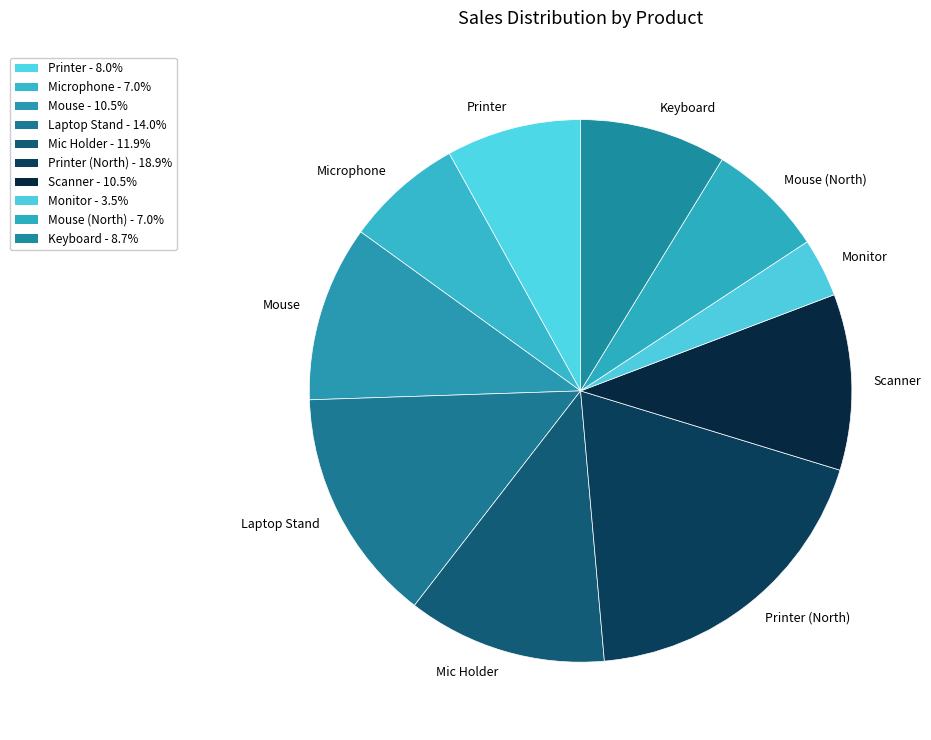

Which has a higher value, Printer (North) or Printer?

Printer (North)